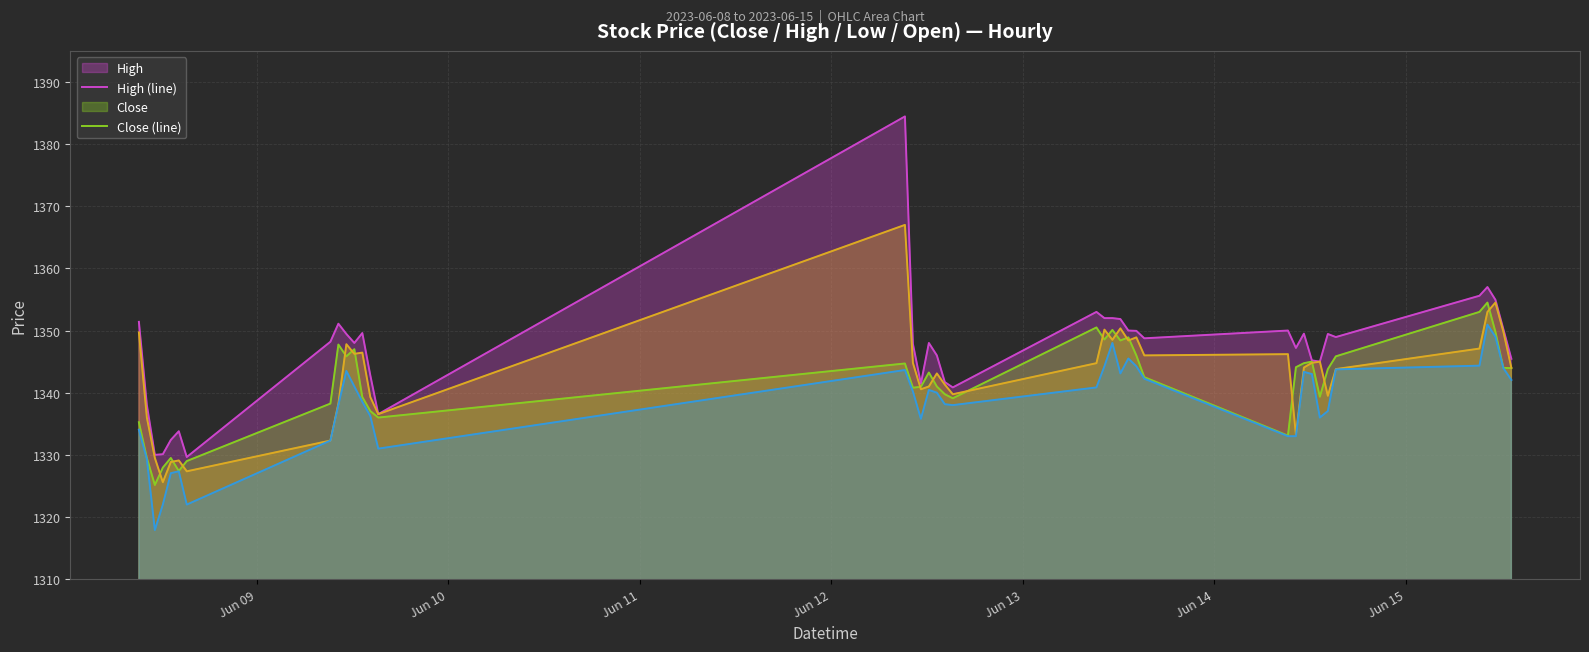

What is the smallest value displayed?

1317.9